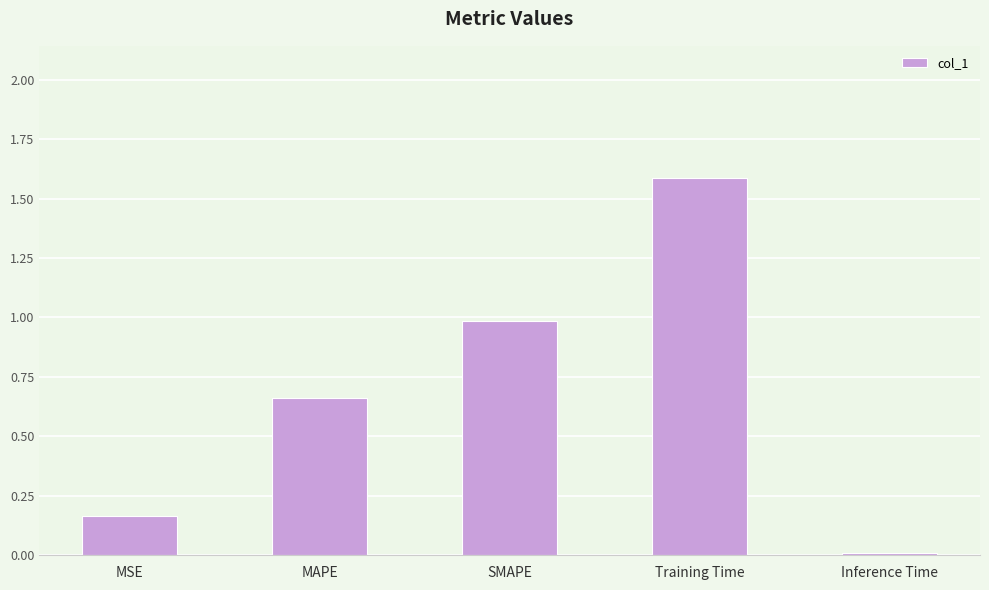

The chart shows a value of 1.0 at SMAPE. True or false?

True